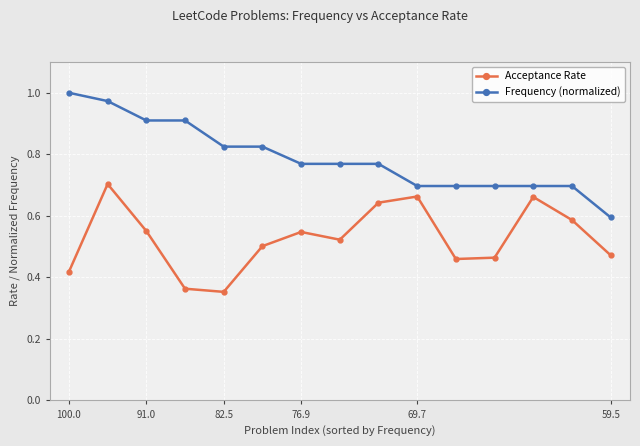

What is the difference between the second highest and second lowest values in the Acceptance Rate series?

0.3